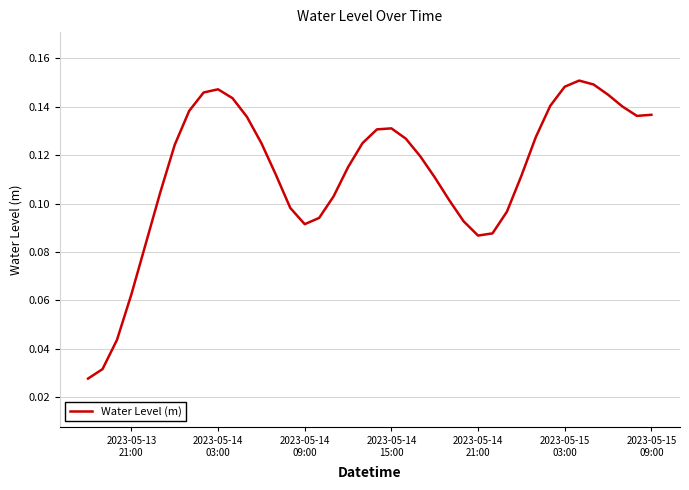

At which category does the data reach its first local peak?

2023-05-14
03:00